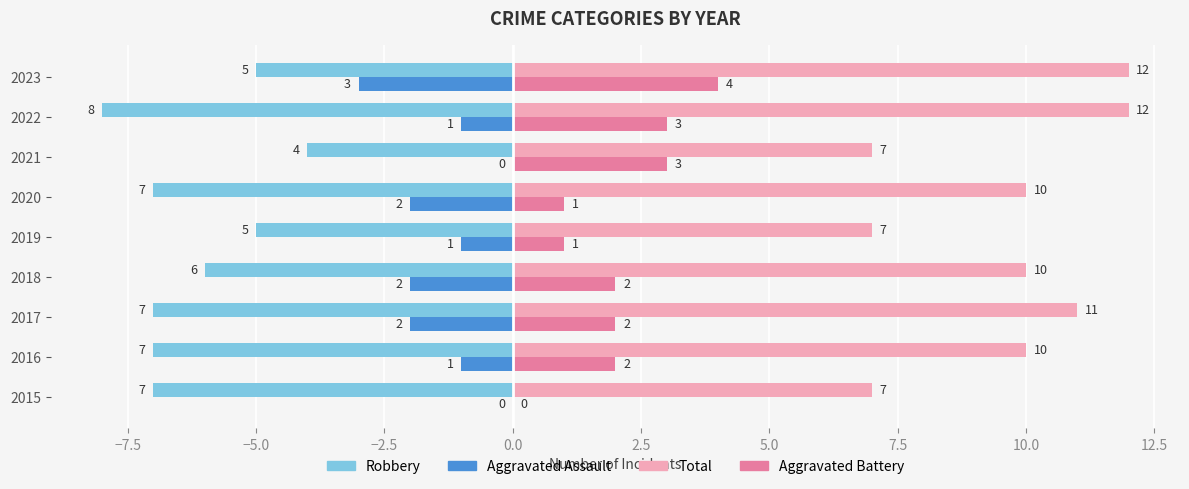

What is the sum of the Aggravated Assault values at 2017 and 2020?

-4